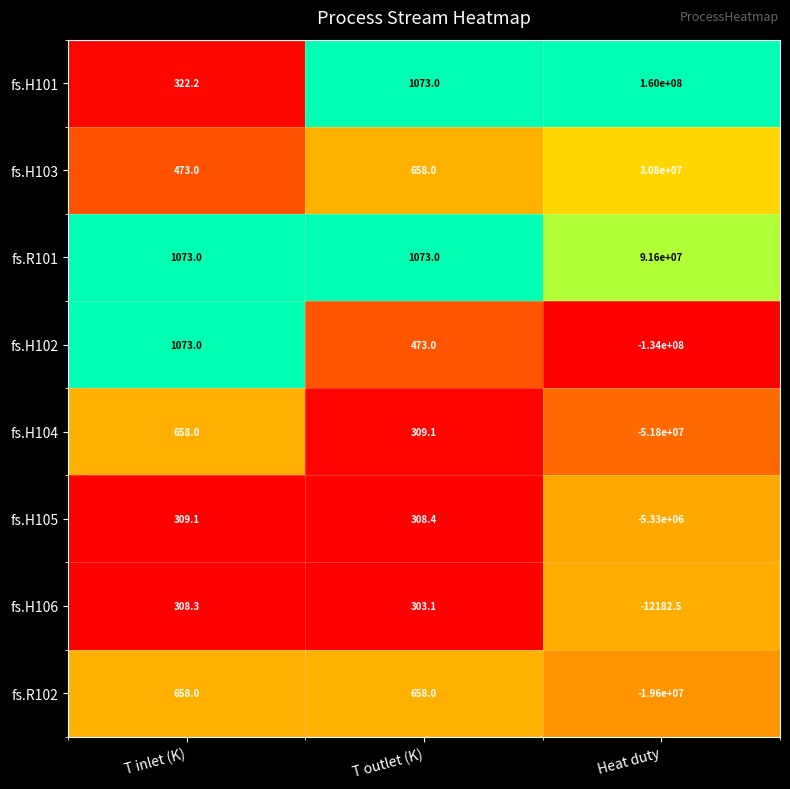

The fs.H104 series shows -18151453.6 at Heat duty. True or false?

False